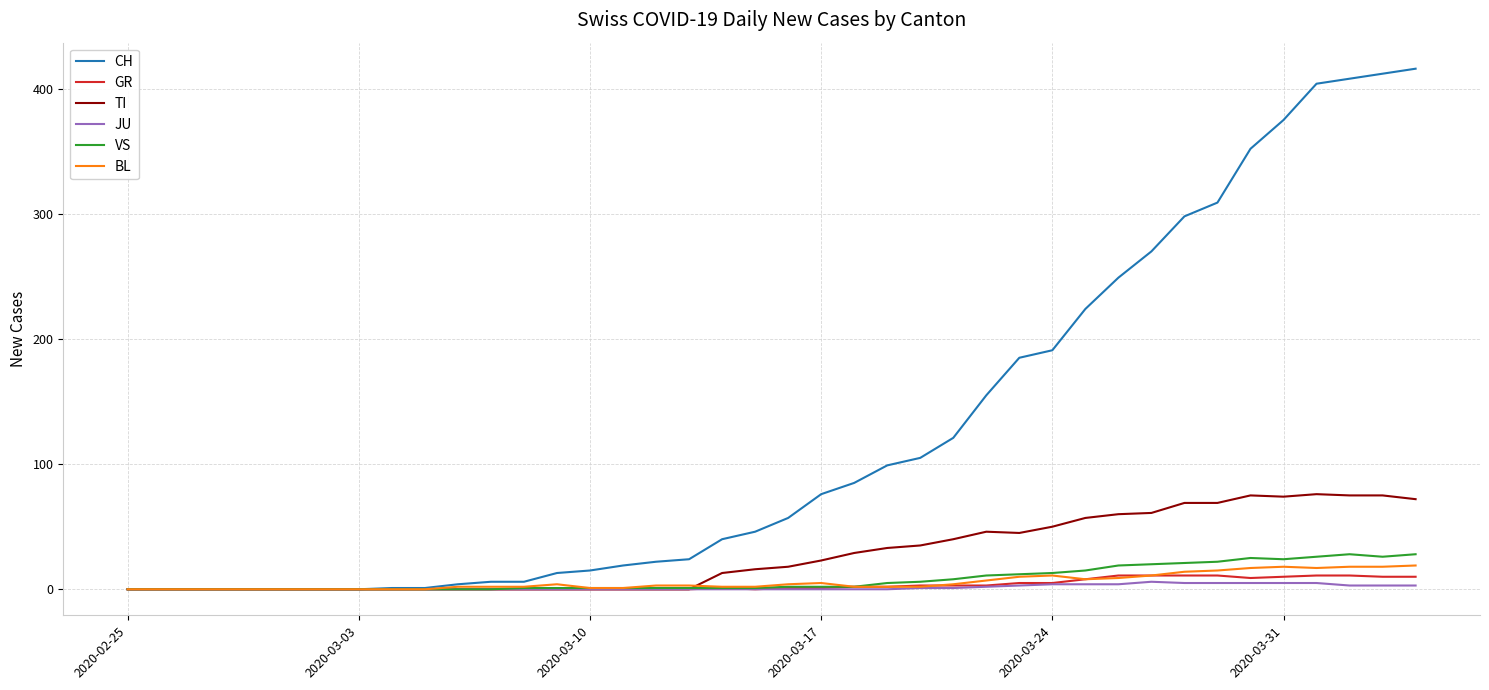

Which series has the largest total across all categories?

CH